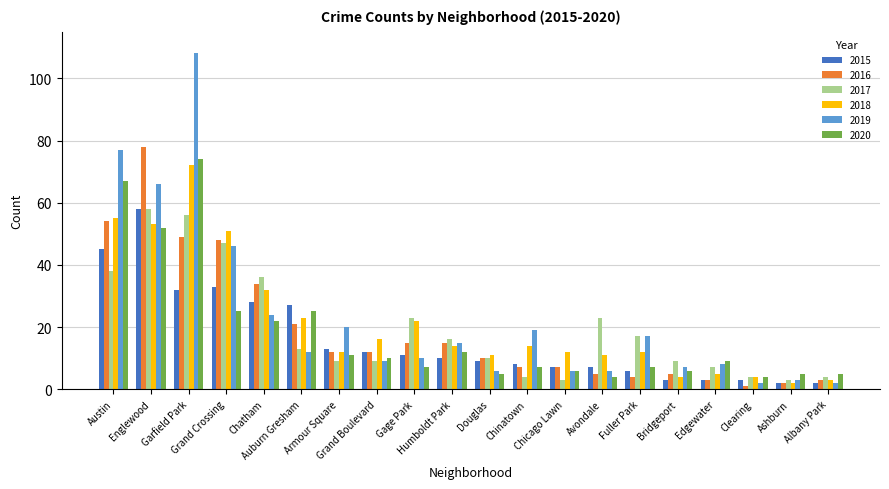

Reading right to left, what are all the values shown in this chart?

2015: 2	2	3	3	3	6	7	7	8	9	10	11	12	13	27	28	33	32	58	45
2016: 3	2	1	3	5	4	5	7	7	10	15	15	12	12	21	34	48	49	78	54
2017: 4	3	4	7	9	17	23	3	4	10	16	23	9	9	13	36	47	56	58	38
2018: 3	2	4	5	4	12	11	12	14	11	14	22	16	12	23	32	51	72	53	55
2019: 2	3	2	8	7	17	6	6	19	6	15	10	9	20	12	24	46	108	66	77
2020: 5	5	4	9	6	7	4	6	7	5	12	7	10	11	25	22	25	74	52	67